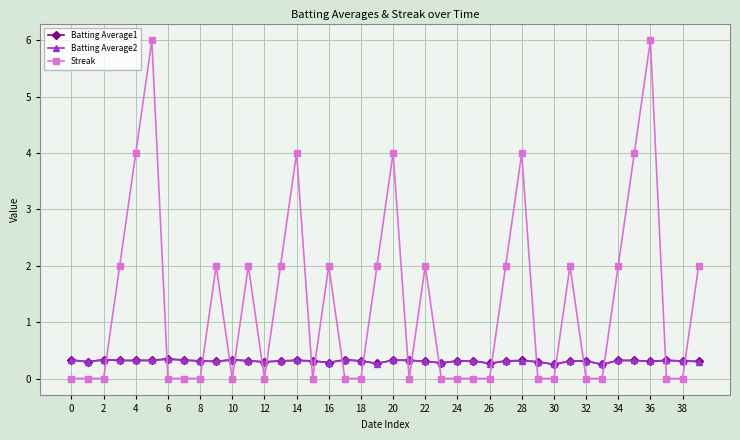

Which series has the widest spread of values?

Streak